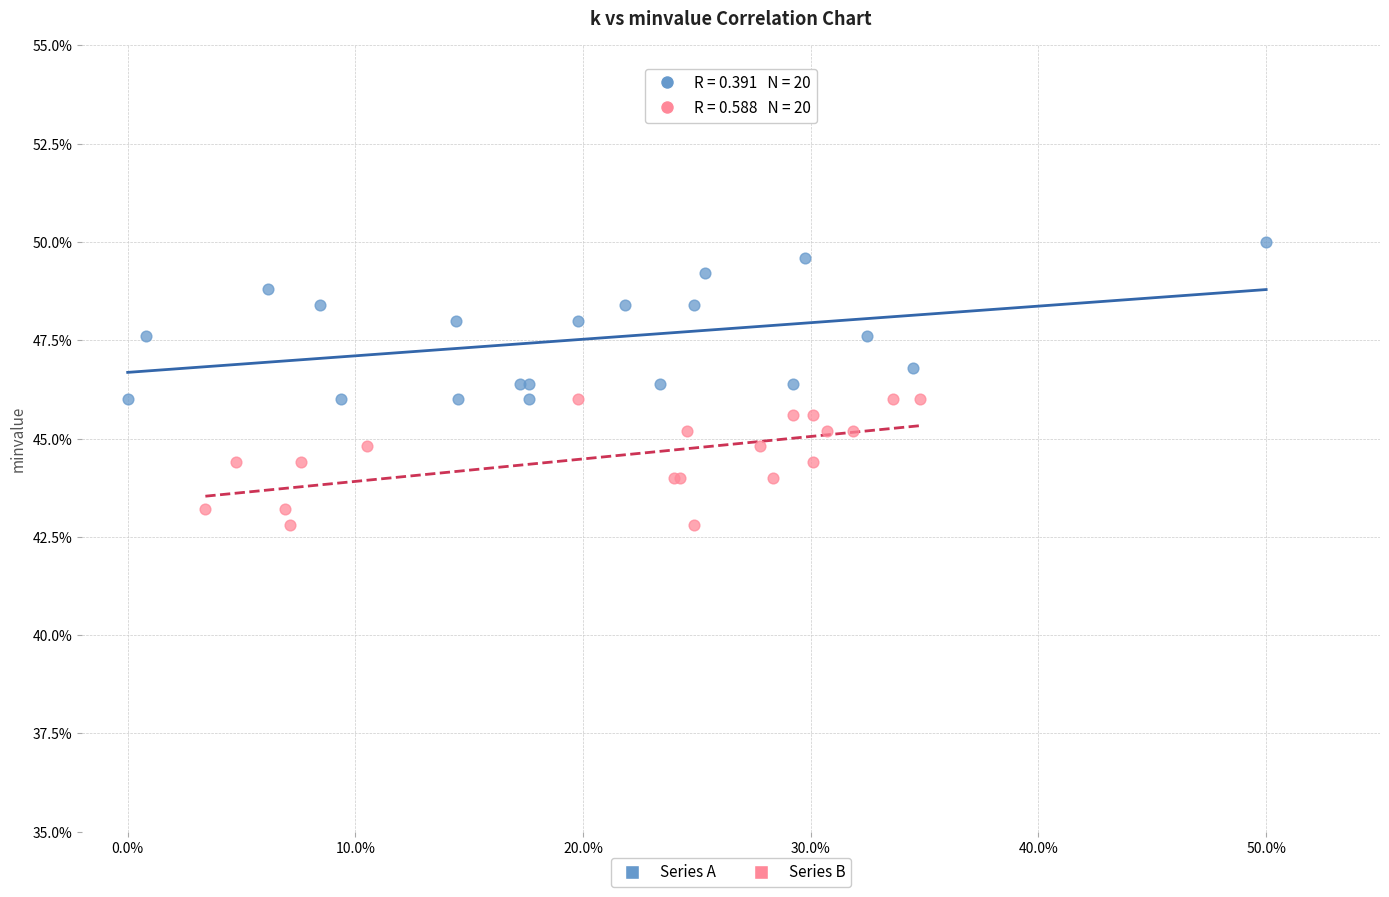

Which series contains the lowest Y value?

Series B